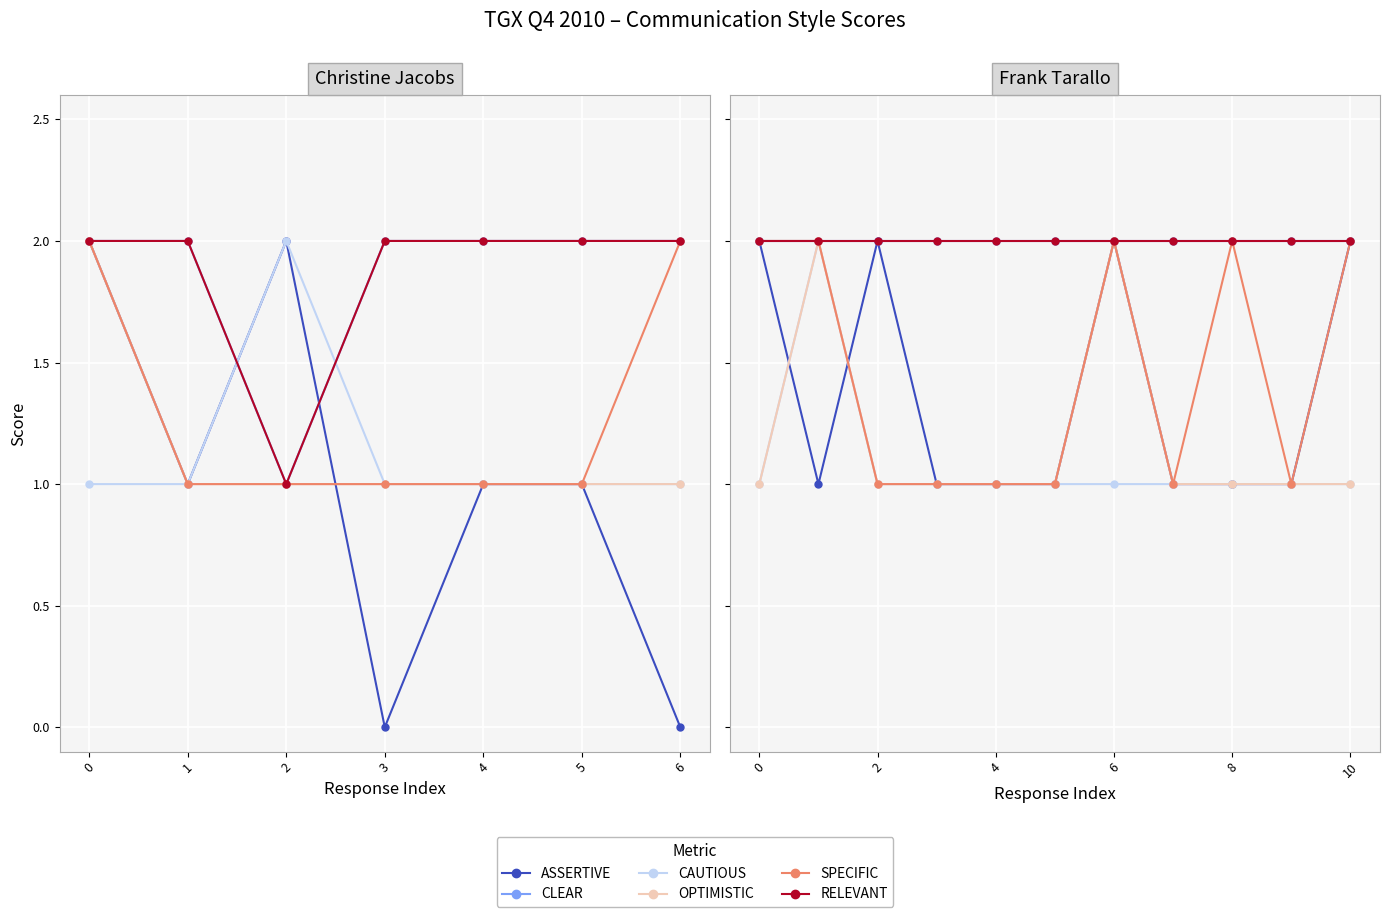

Which series has the largest total across all categories?

CLEAR